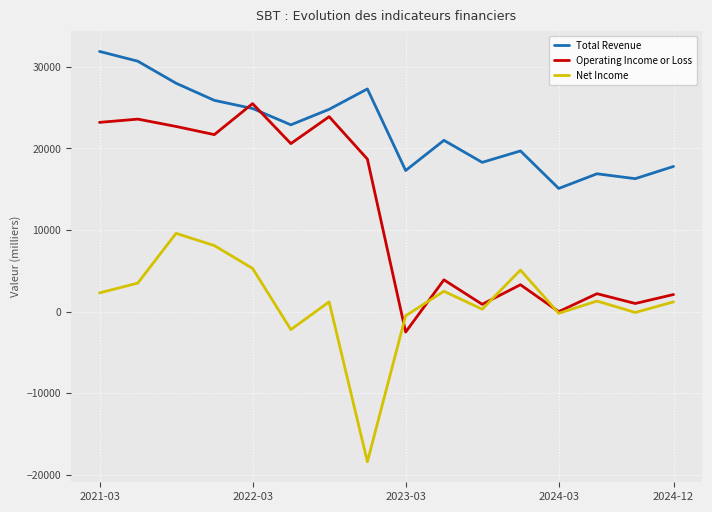

True or false: Total Revenue and Net Income cross at least once.

False